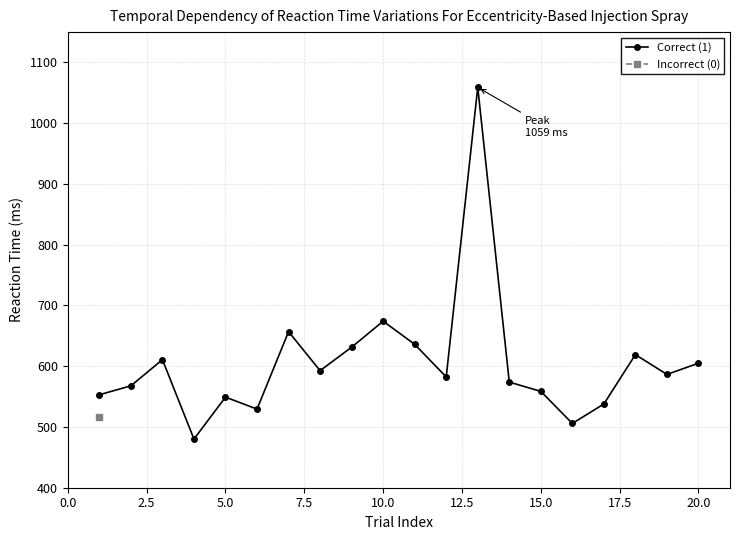

In Correct (1), how many points are higher than both neighbors (excluding endpoints)?

6